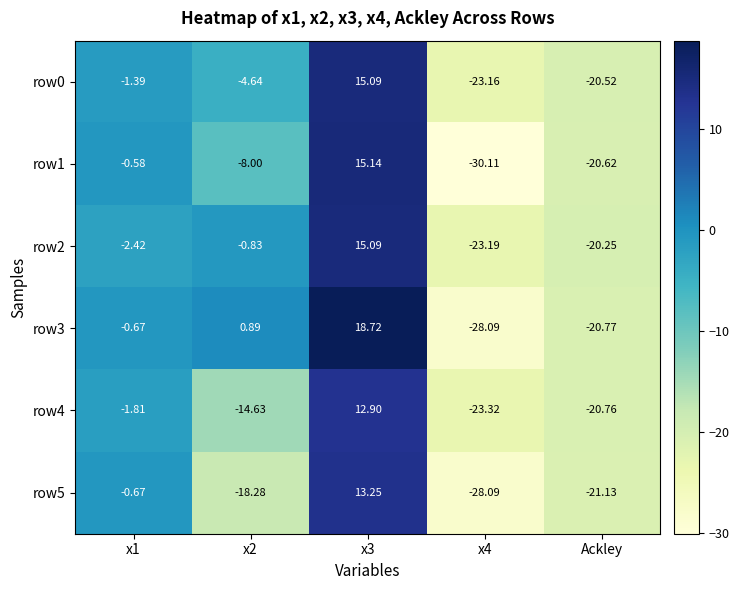

Is the value of row1 at x2 greater than the value of row2 at x2?

No